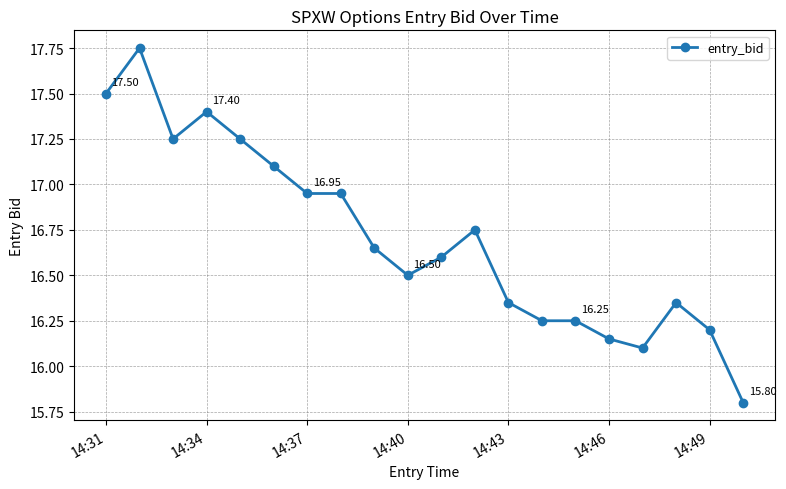

True or false: there are more than 2 points higher than both neighbors.

True